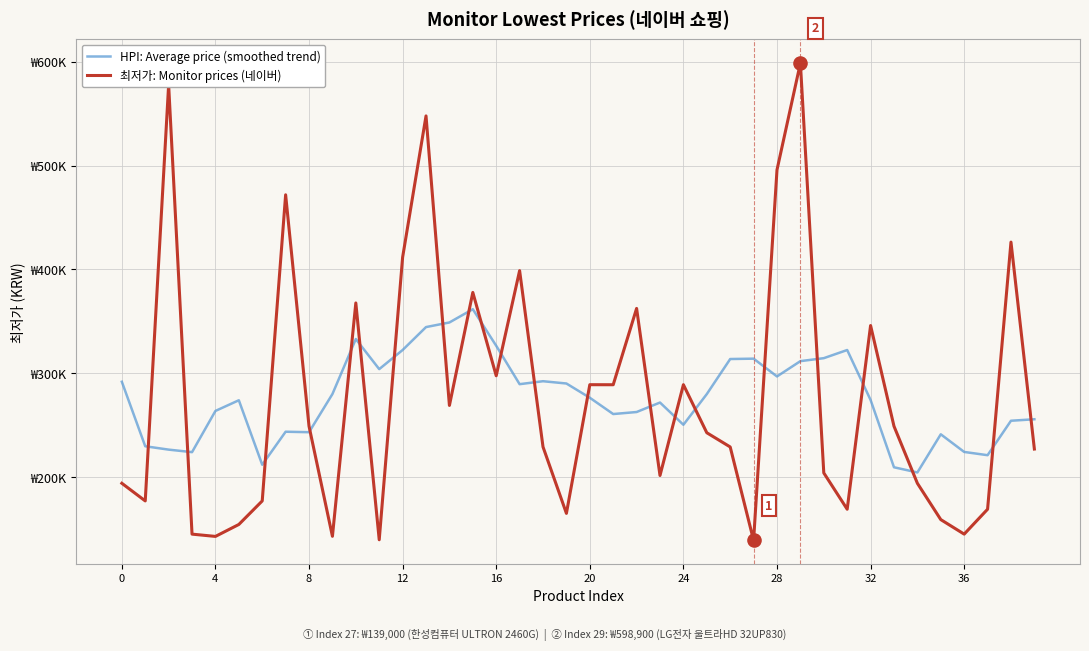

Is this an area chart (filled region under the line)?

No